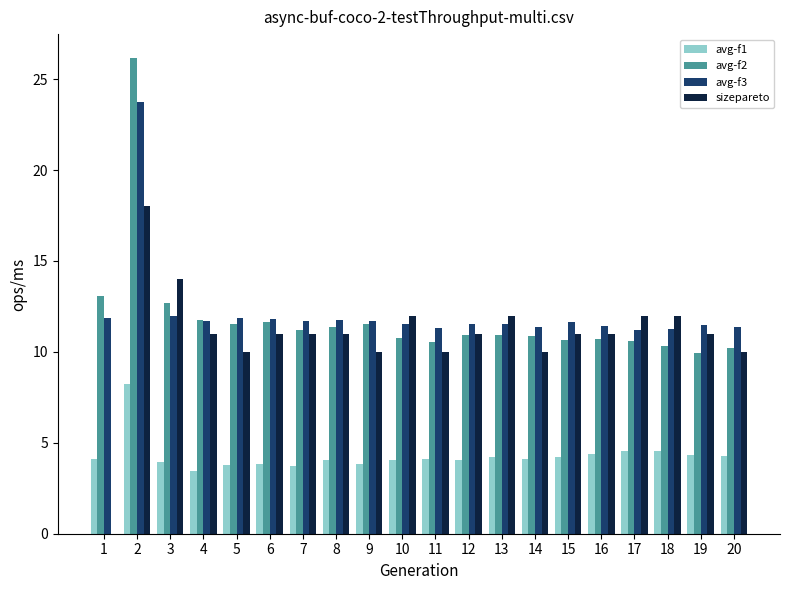

What is the maximum value for avg-f1?

8.2